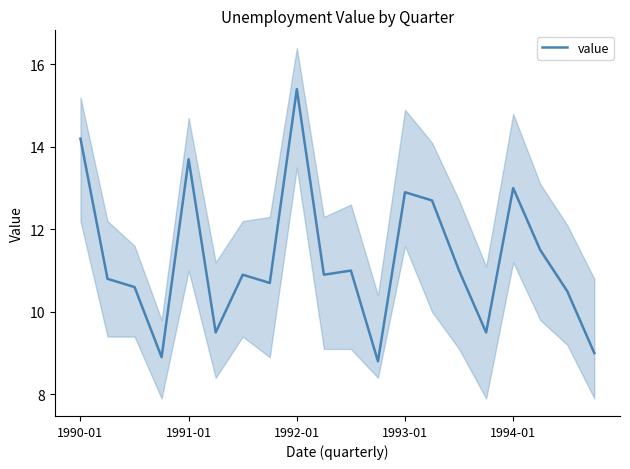

At which label does the data first exceed 10?

1990-01